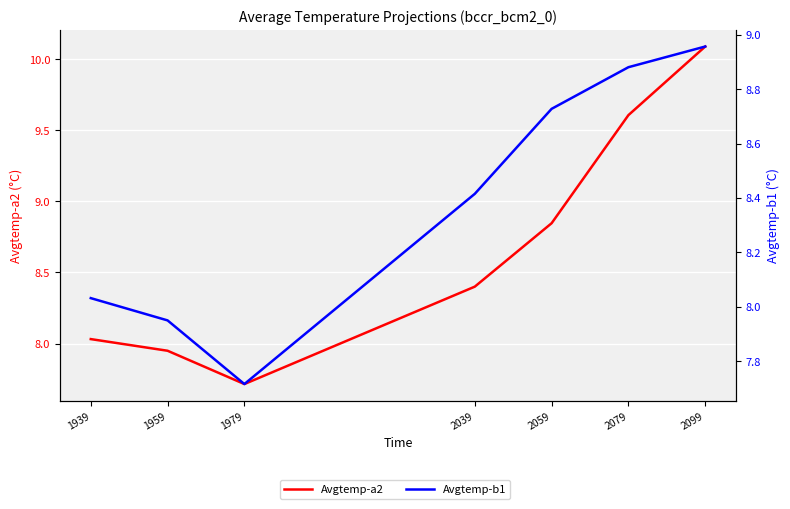

What is the difference between the maximum and minimum values in the Avgtemp-a2 series?

2.4